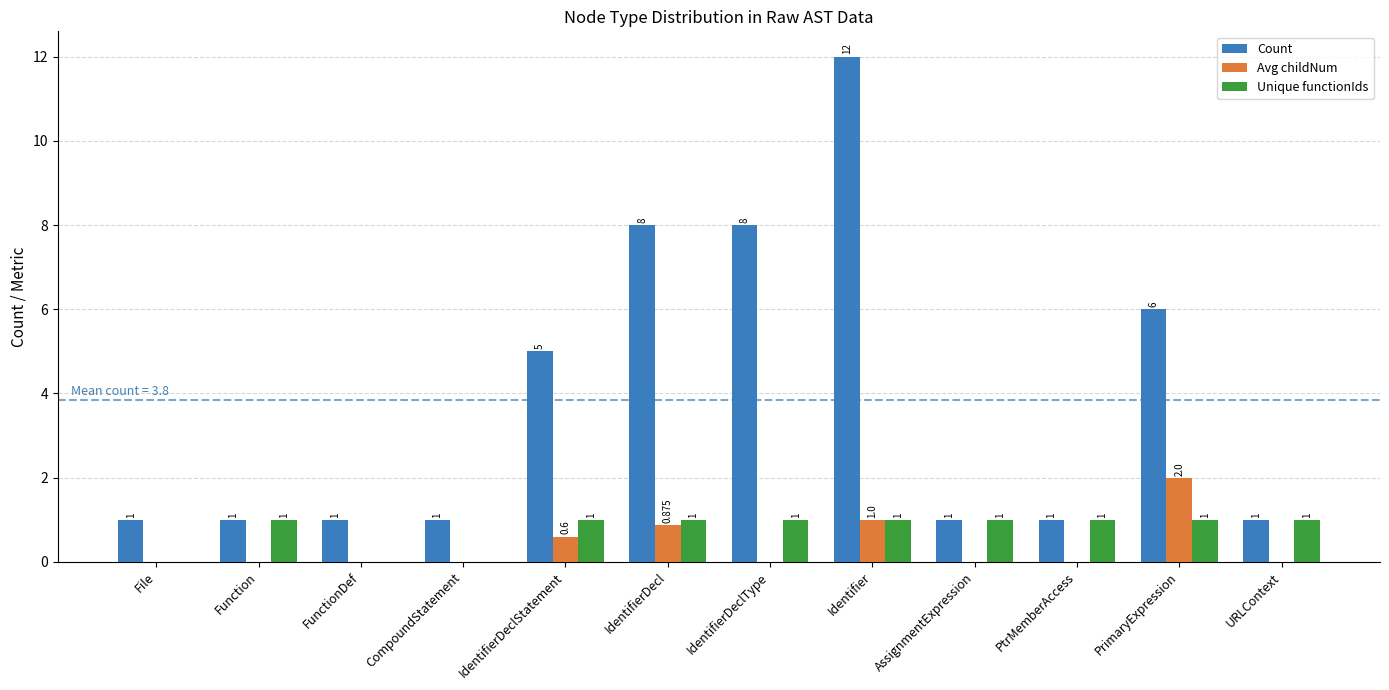

Is the value of Count at IdentifierDecl greater than the value of Unique functionIds at PrimaryExpression?

Yes